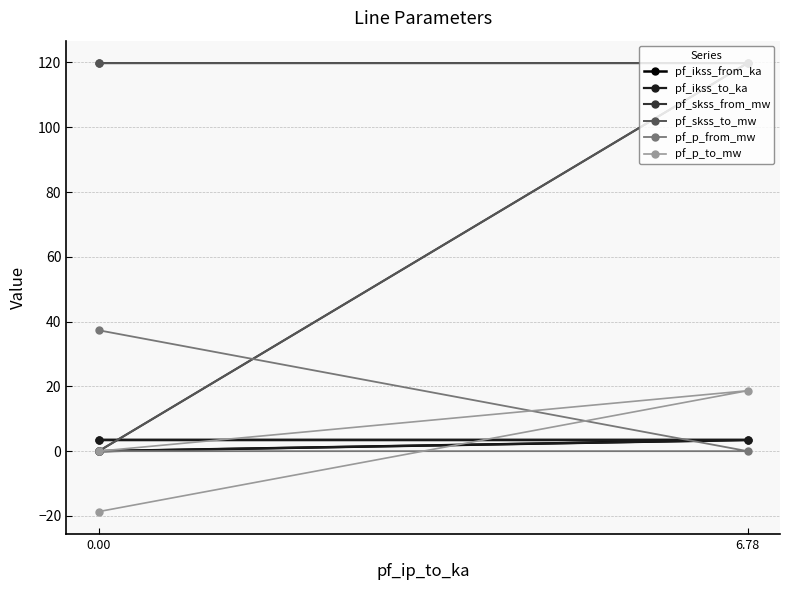

What is the value of the pf_ikss_from_ka point at the 2nd from the left?

3.5